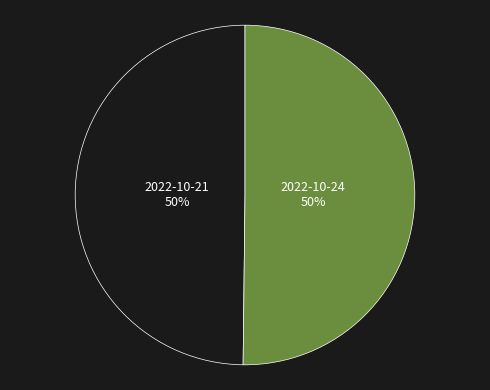

Is the sum of 2022-10-24 and 2022-10-21 greater than half?

Yes